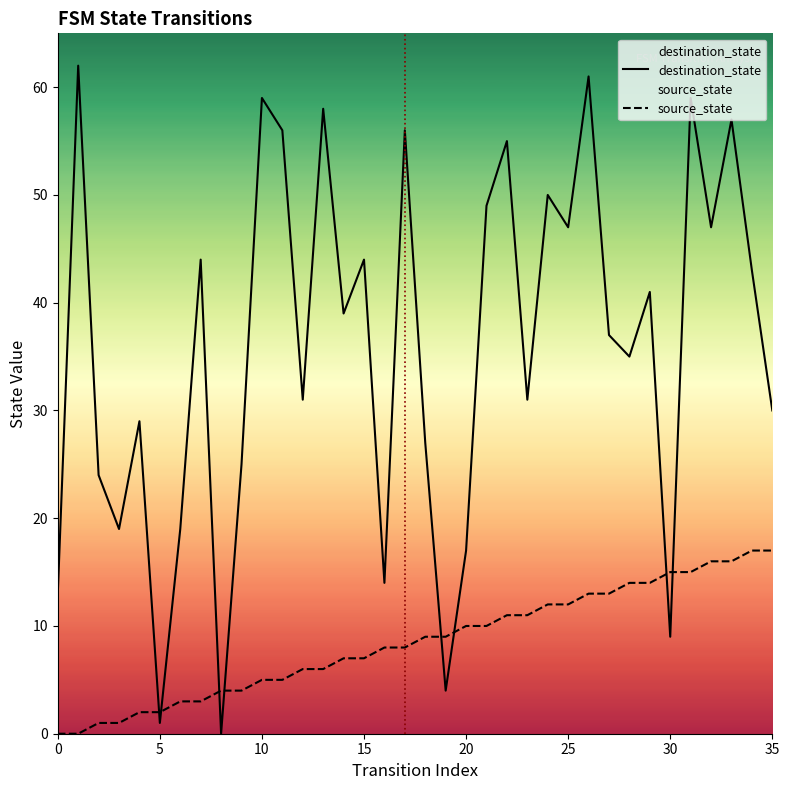

What is the difference between the maximum and second lowest values in the source_state series?

17